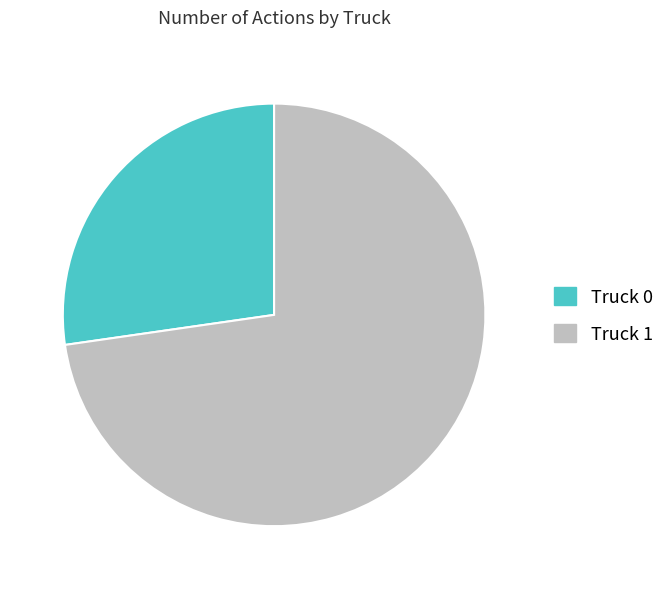

Count the number of slices in the pie.

2